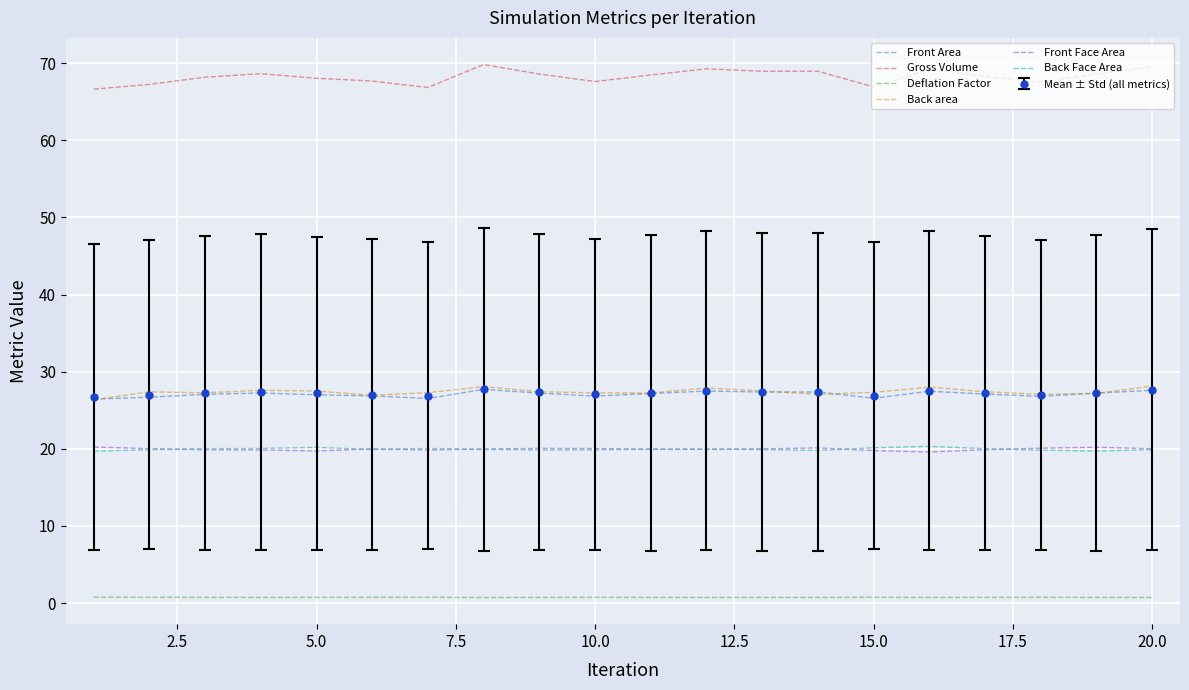

True or false: Back Face Area and Front Area intersect in this chart.

False